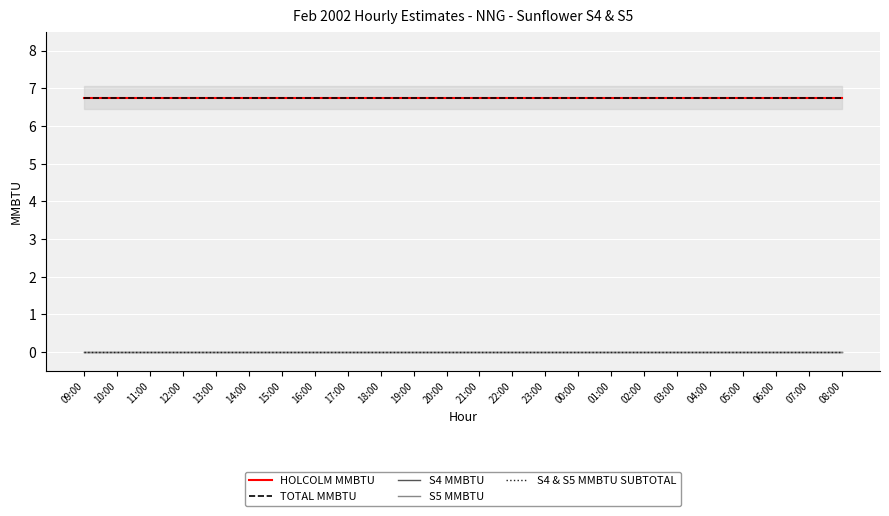

Reading left to right, what are all the values shown in this chart?

HOLCOLM MMBTU: 6.8	6.8	6.8	6.8	6.8	6.8	6.8	6.8	6.8	6.8	6.8	6.8	6.8	6.8	6.8	6.8	6.8	6.8	6.8	6.8	6.8	6.8	6.8	6.8
TOTAL MMBTU: 6.8	6.8	6.8	6.8	6.8	6.8	6.8	6.8	6.8	6.8	6.8	6.8	6.8	6.8	6.8	6.8	6.8	6.8	6.8	6.8	6.8	6.8	6.8	6.8
S4 MMBTU: 0.0	0.0	0.0	0.0	0.0	0.0	0.0	0.0	0.0	0.0	0.0	0.0	0.0	0.0	0.0	0.0	0.0	0.0	0.0	0.0	0.0	0.0	0.0	0.0
S5 MMBTU: 0.0	0.0	0.0	0.0	0.0	0.0	0.0	0.0	0.0	0.0	0.0	0.0	0.0	0.0	0.0	0.0	0.0	0.0	0.0	0.0	0.0	0.0	0.0	0.0
S4 & S5 MMBTU SUBTOTAL: 0.0	0.0	0.0	0.0	0.0	0.0	0.0	0.0	0.0	0.0	0.0	0.0	0.0	0.0	0.0	0.0	0.0	0.0	0.0	0.0	0.0	0.0	0.0	0.0